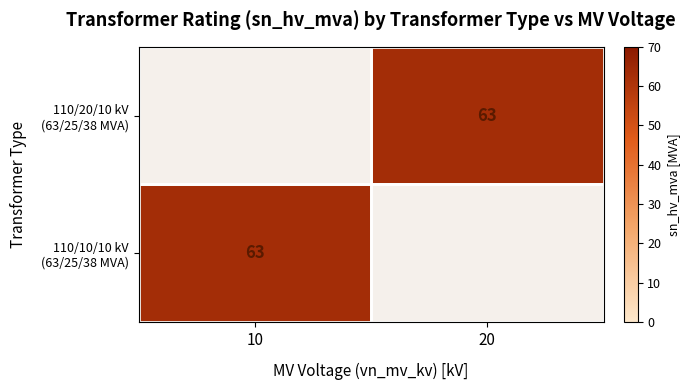

Rank the categories by 110/10/10 kV (63/25/38 MVA) value from lowest to highest.

10, 20